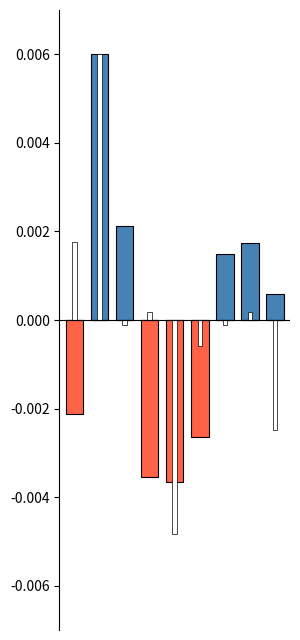

True or false: Robbery (below avg) has a value of 0.0 at 7.

False